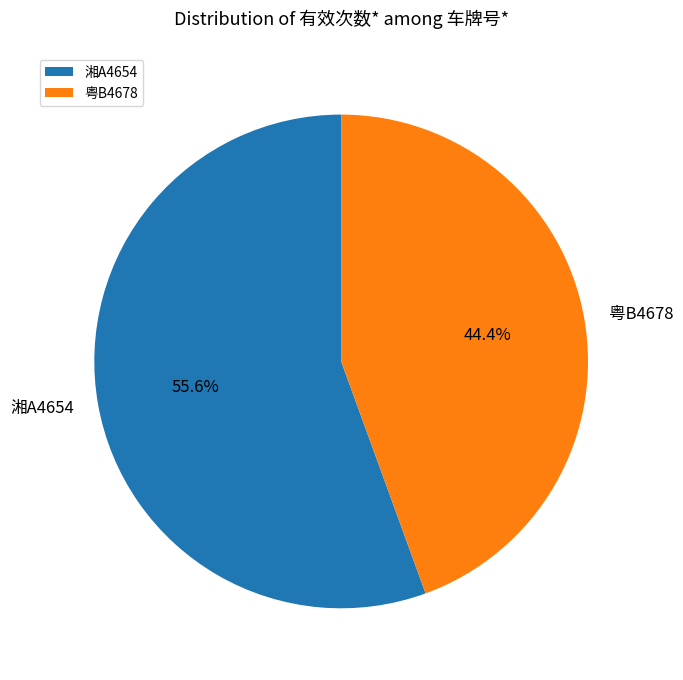

Is it true that 湘A4654 is 63% of the pie?

False